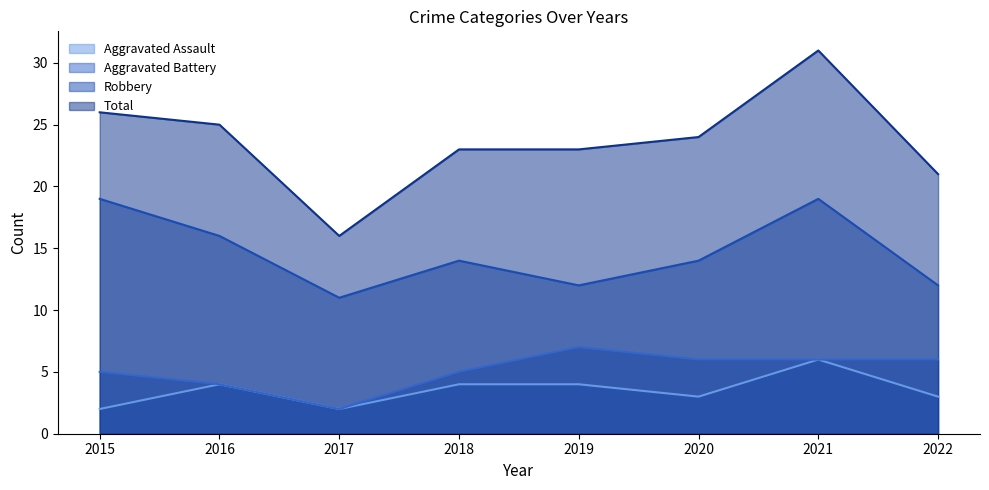

Reading left to right, list all the values displayed in this chart.

Aggravated Assault: 2	4	2	4	4	3	6	3
Aggravated Battery: 5	4	2	5	7	6	6	6
Robbery: 19	16	11	14	12	14	19	12
Total: 26	25	16	23	23	24	31	21